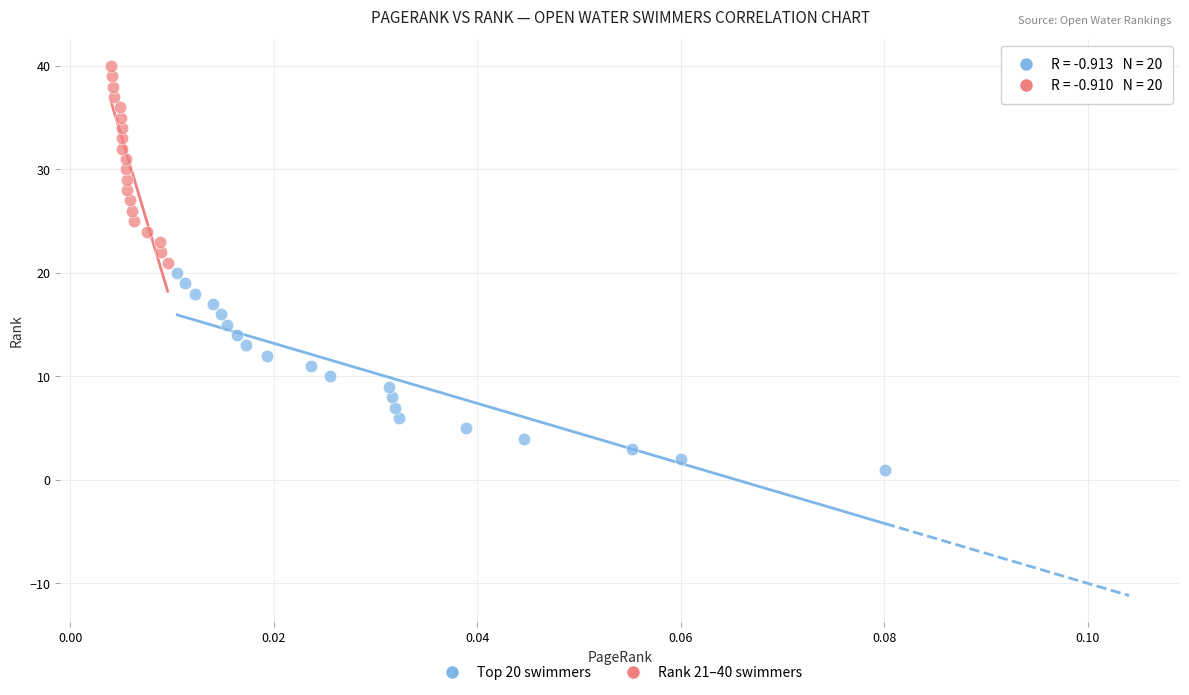

Which series contains the lowest Y value?

Top 20 swimmers